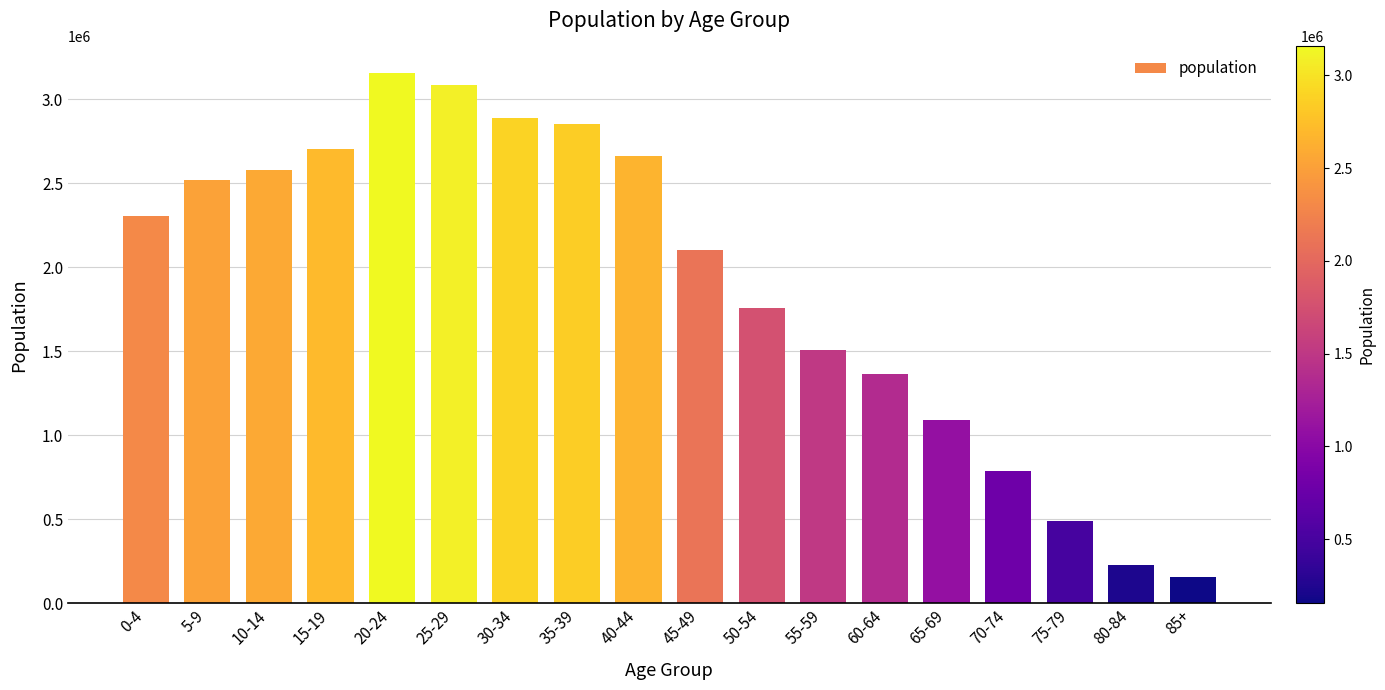

Which category has the highest value across all series?

20-24